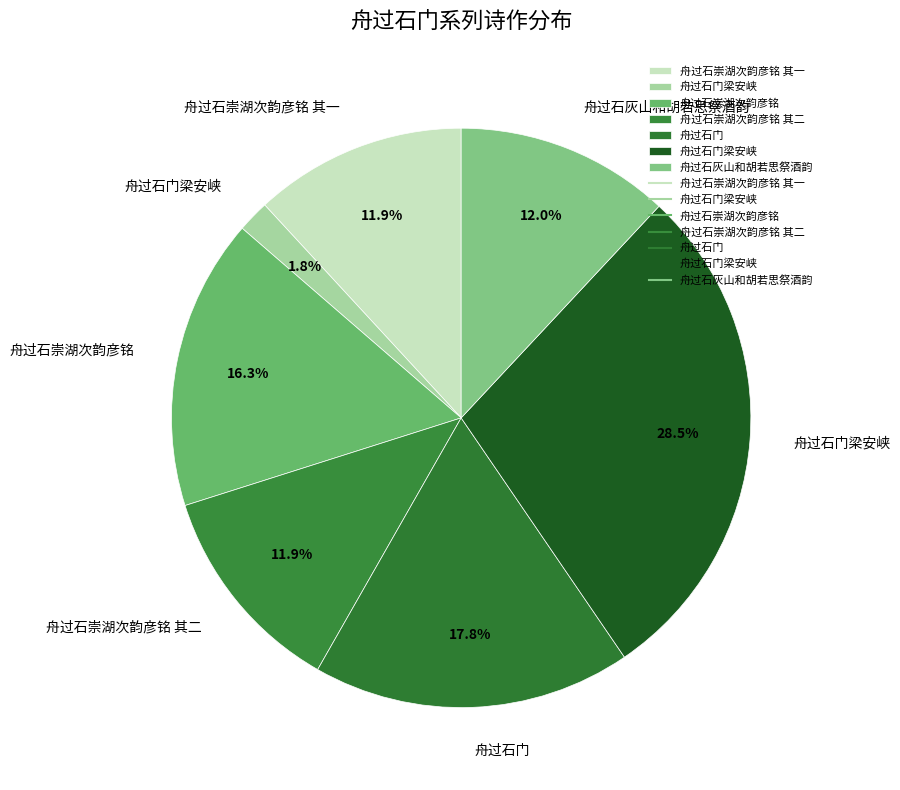

Count the number of slices in the pie.

7